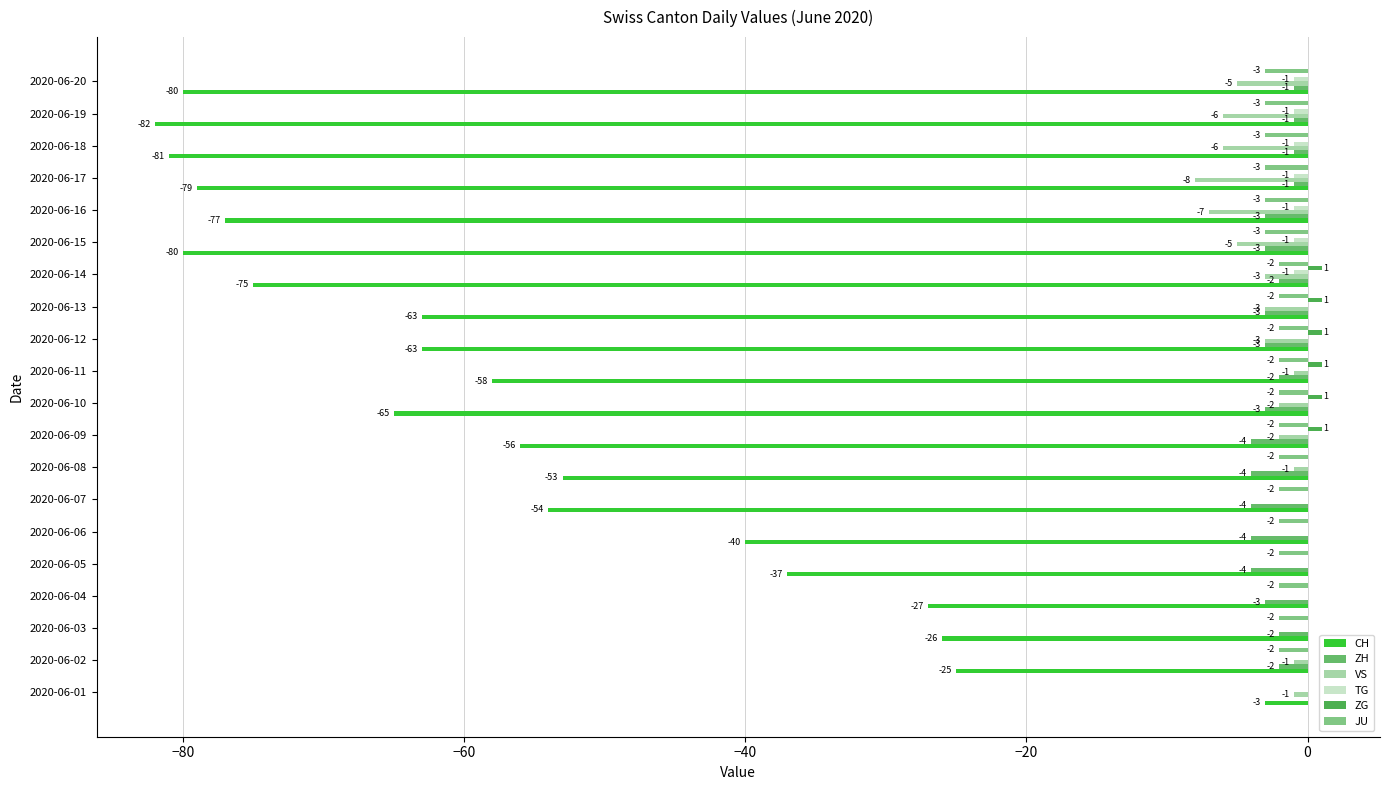

What position from the left is 10?

11